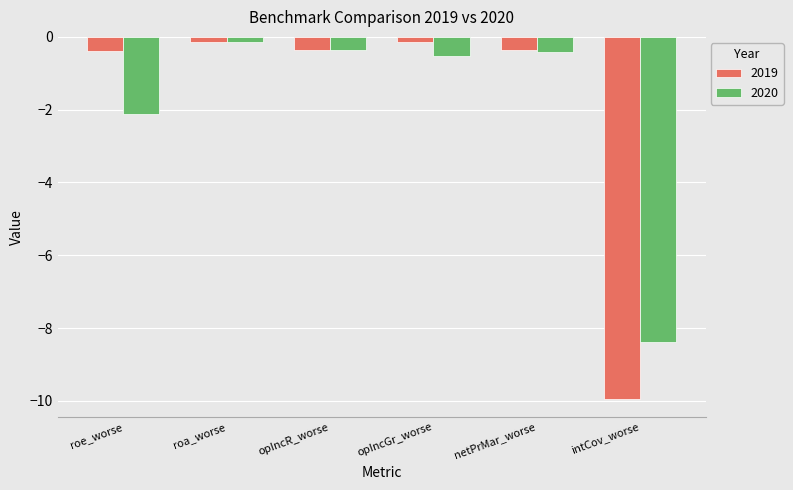

How many groups of bars are there?

6